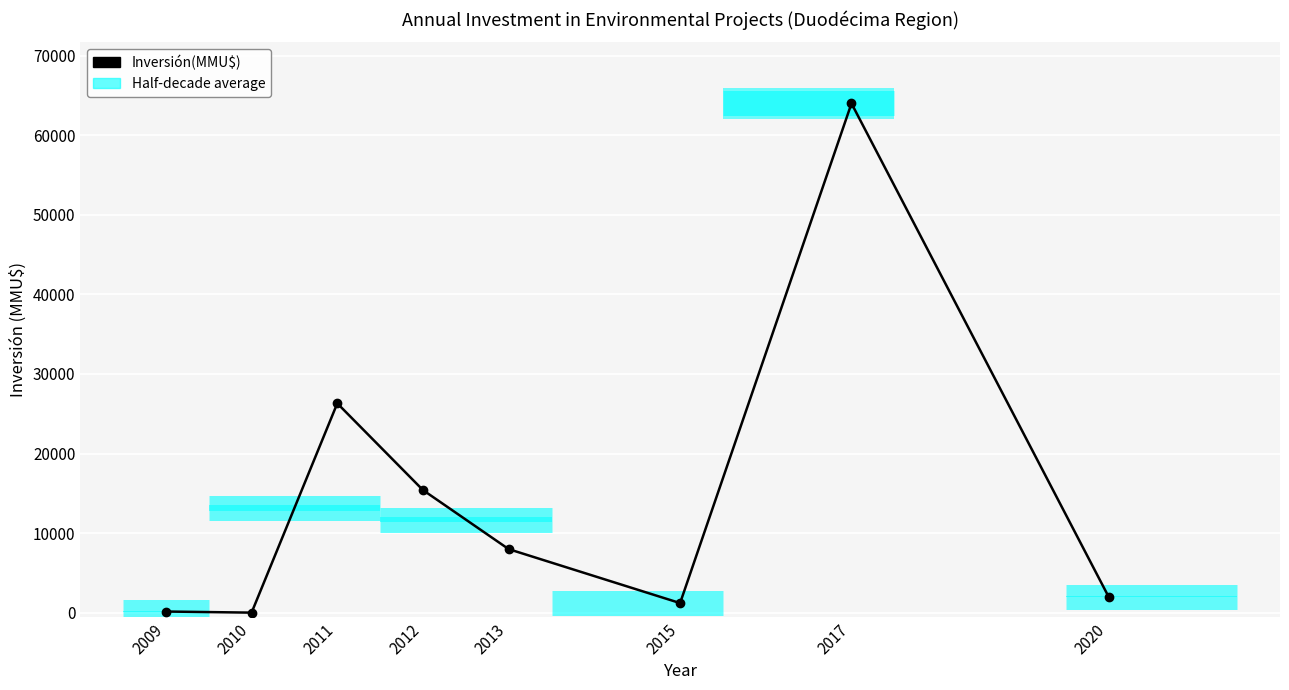

Reading left to right, transcribe all the data shown in this chart.

139	0	26303	15400	7980	1200	64000	2000